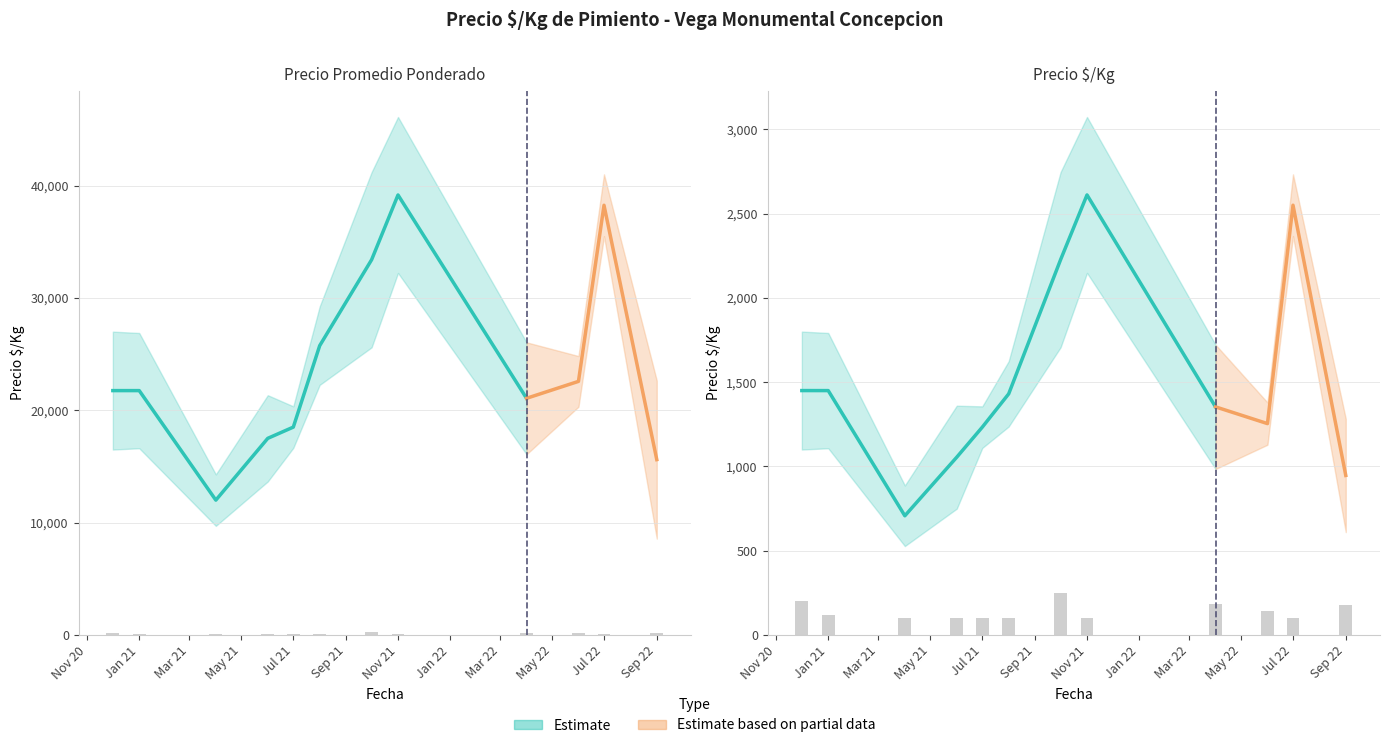

Where does the data first go above 116?

Nov 20